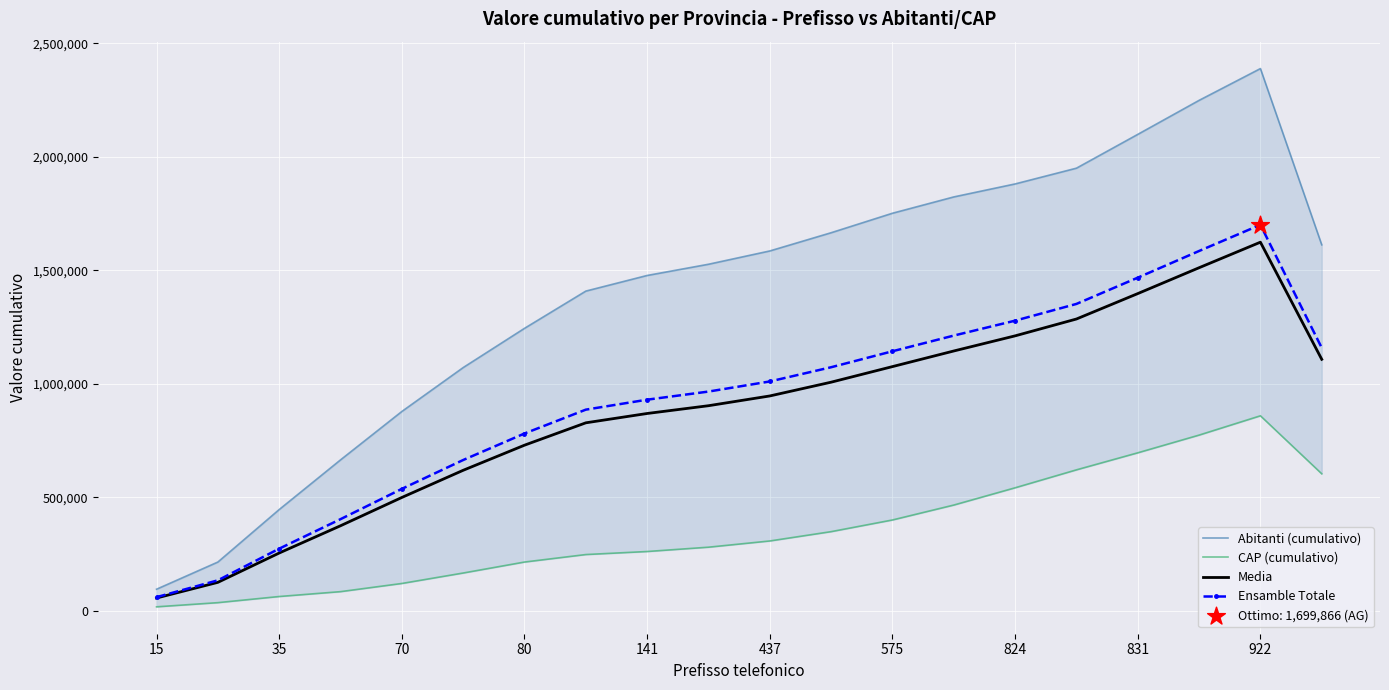

At how many categories does at least one series exceed 1804192?

6